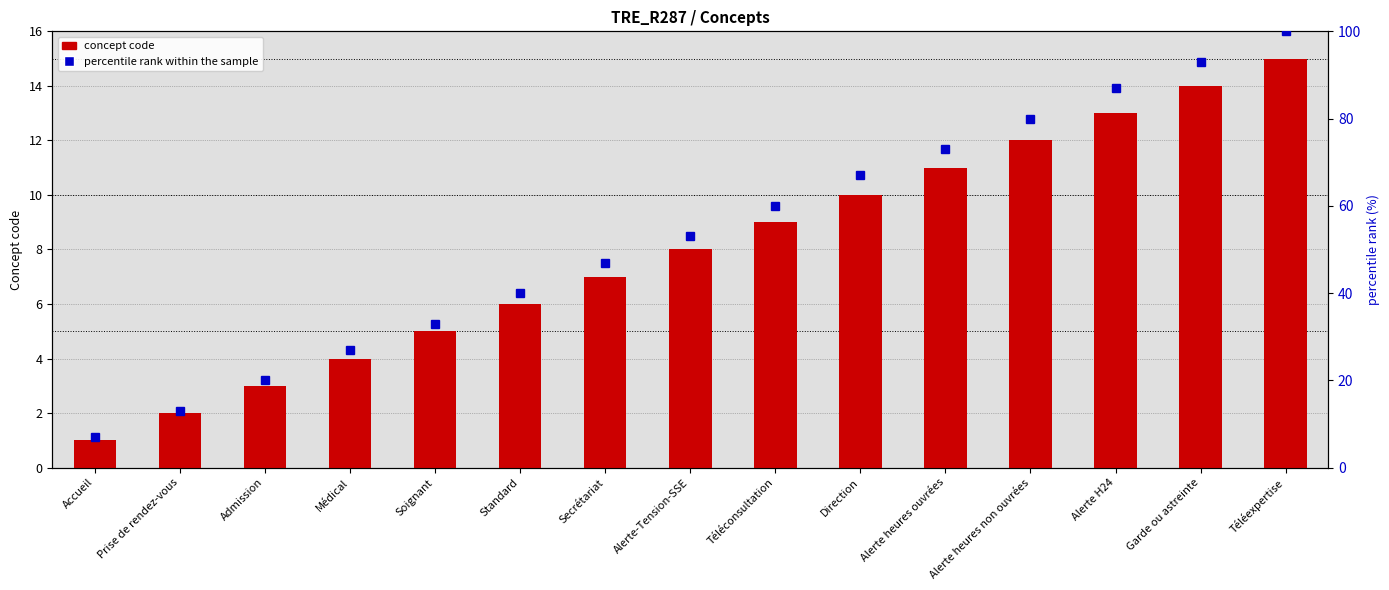

Is the value of concept code at Téléexpertise greater than the value of percentile rank within the sample at Alerte-Tension-SSE?

No